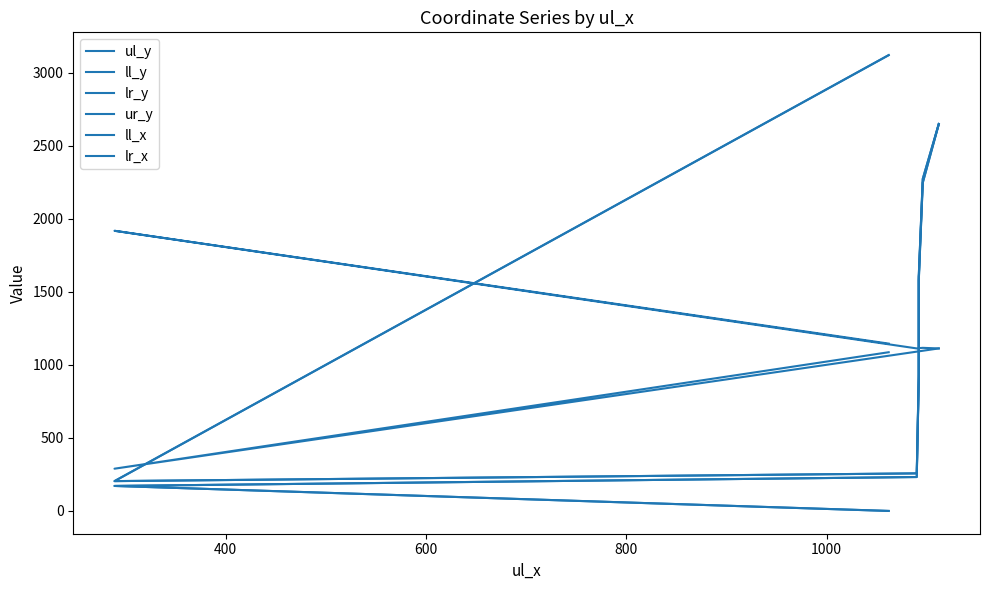

What position from the right is 1000?

3